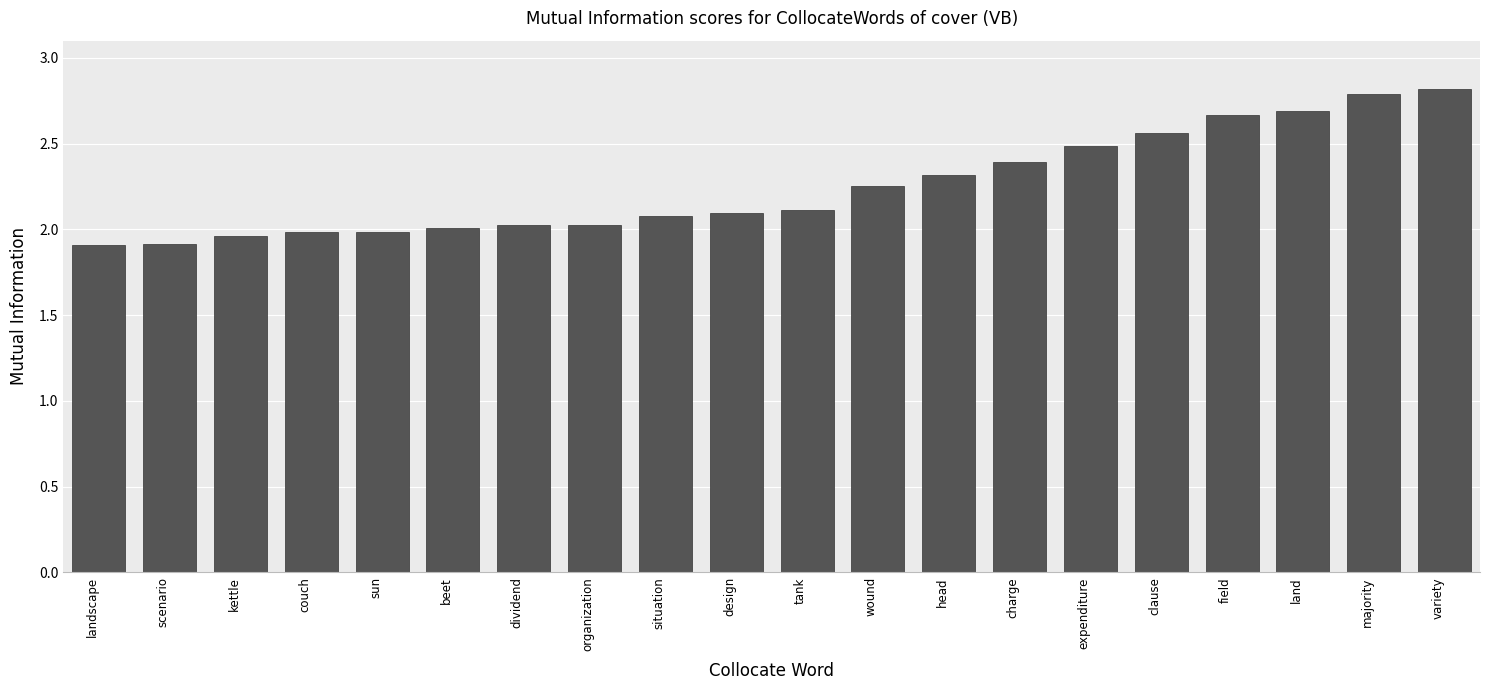

The value at expenditure is 2.5. True or false?

True